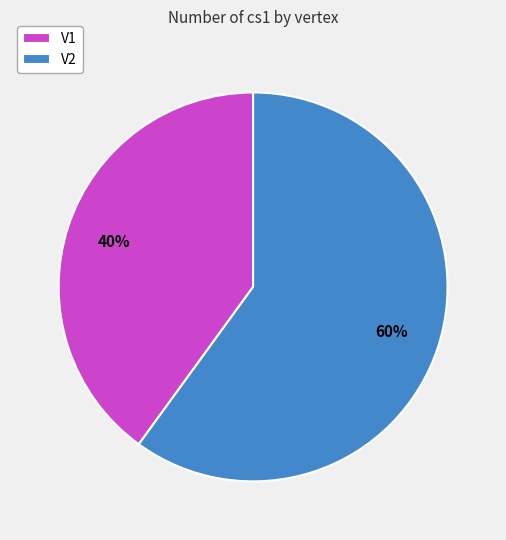

The V2 slice represents 53% of the pie. True or false?

False